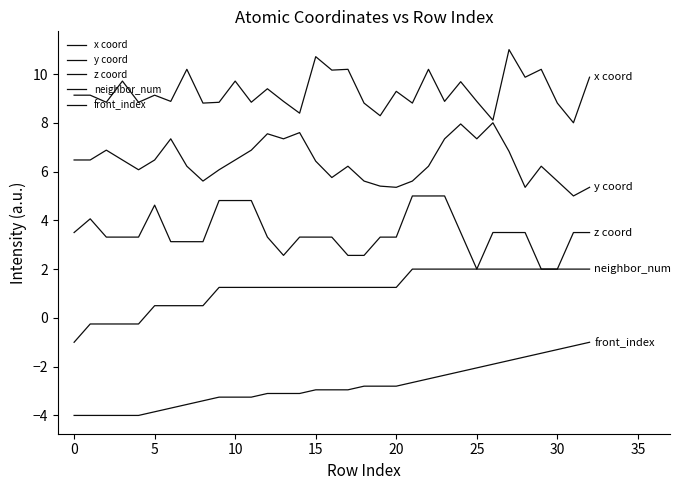

At how many categories does at least one series exceed -2?

33